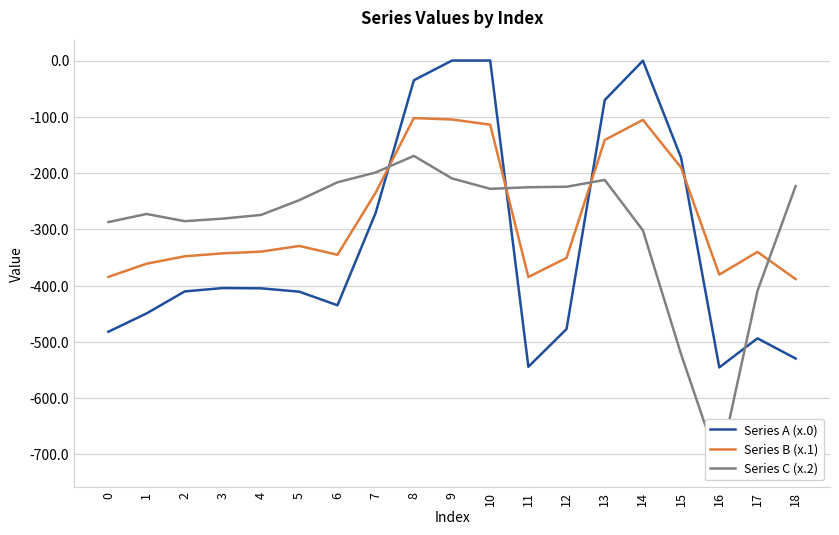

Where is Series B (x.1) nearest to the value -245?

7